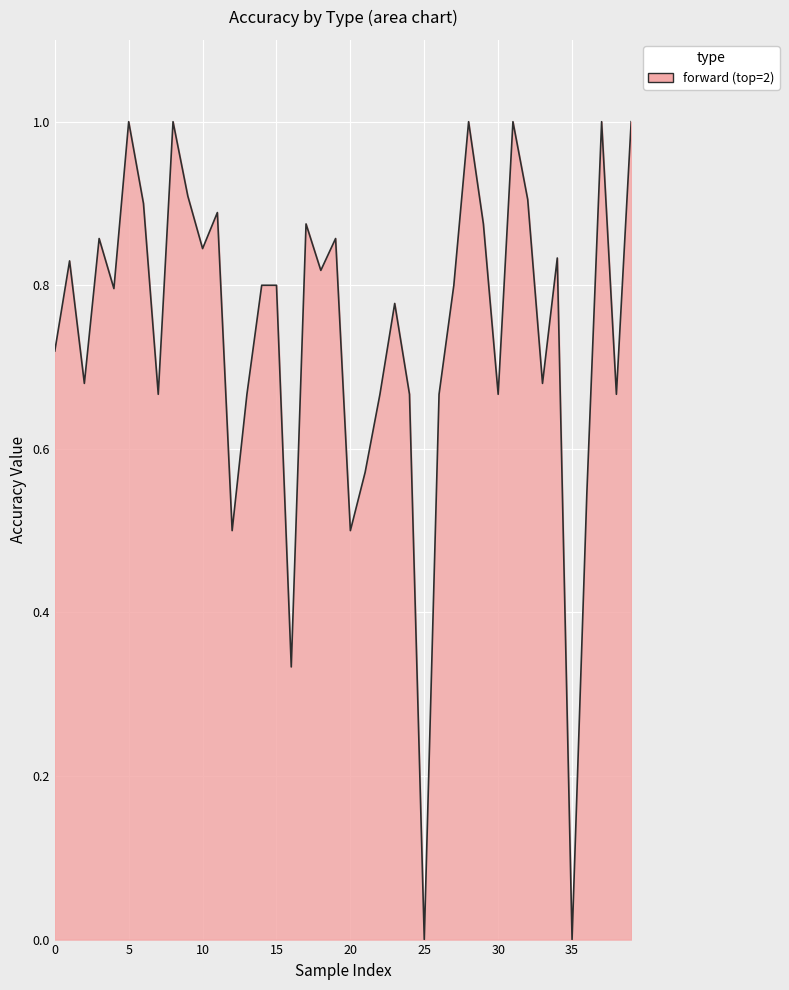

What is the difference between the maximum and minimum values?

1.0